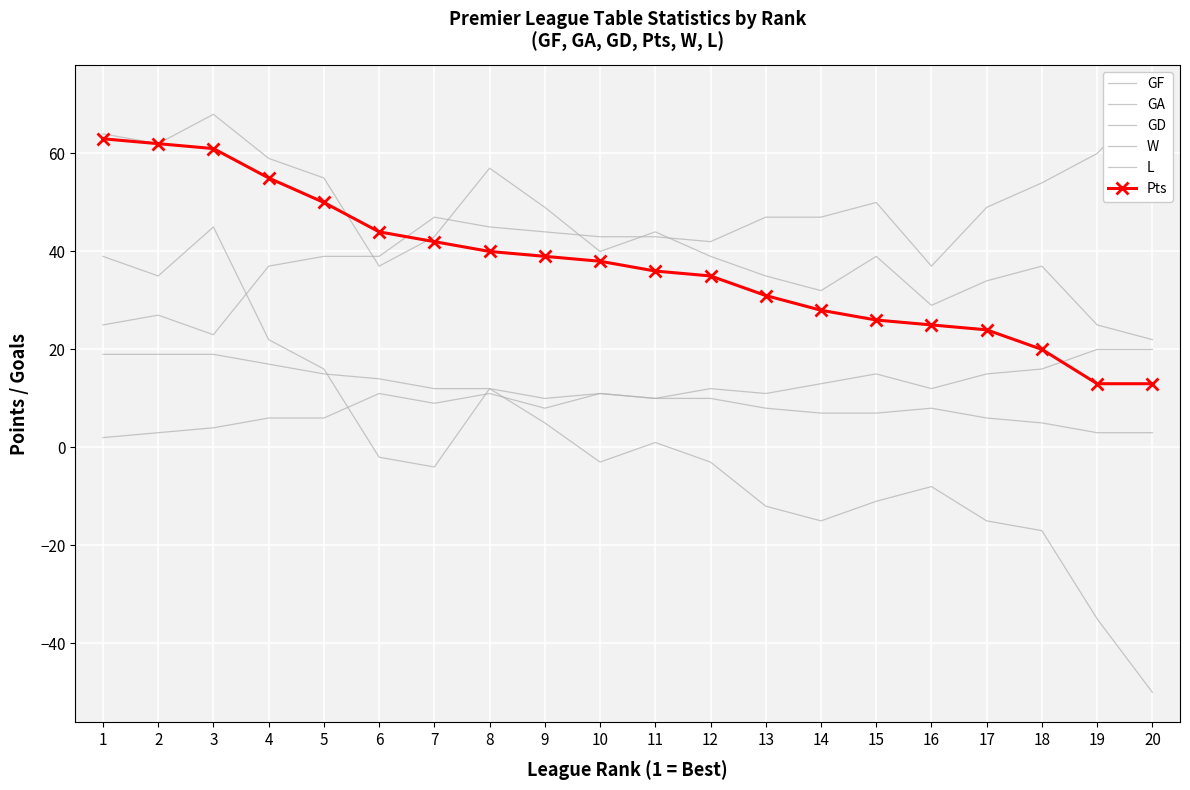

What is the average value of the W series?

11